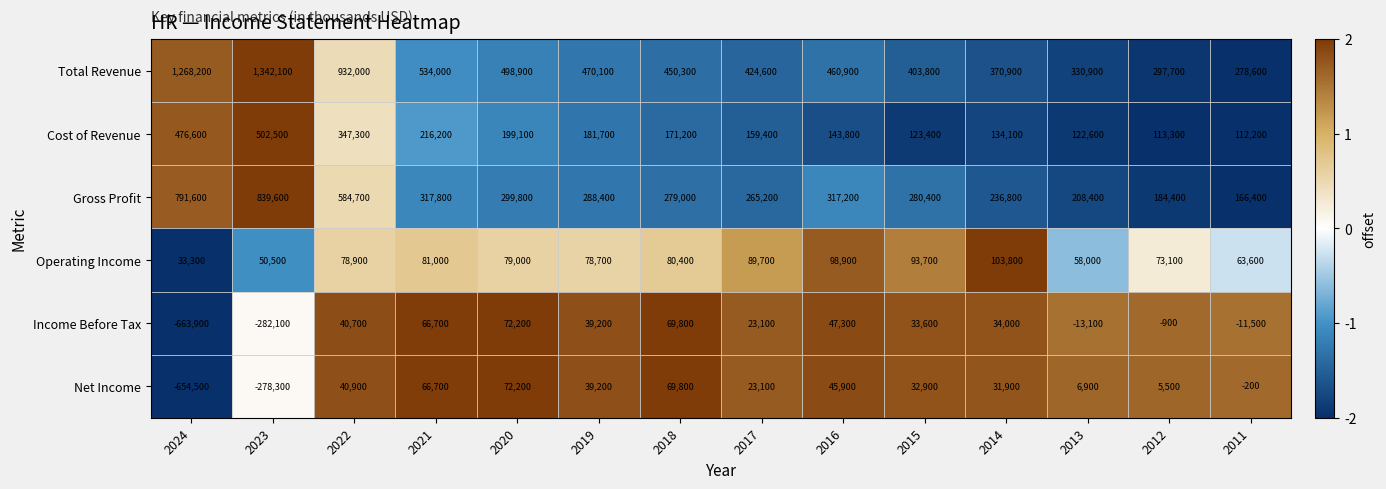

Read the Total Revenue value at 2023, to the nearest 50.

1342100